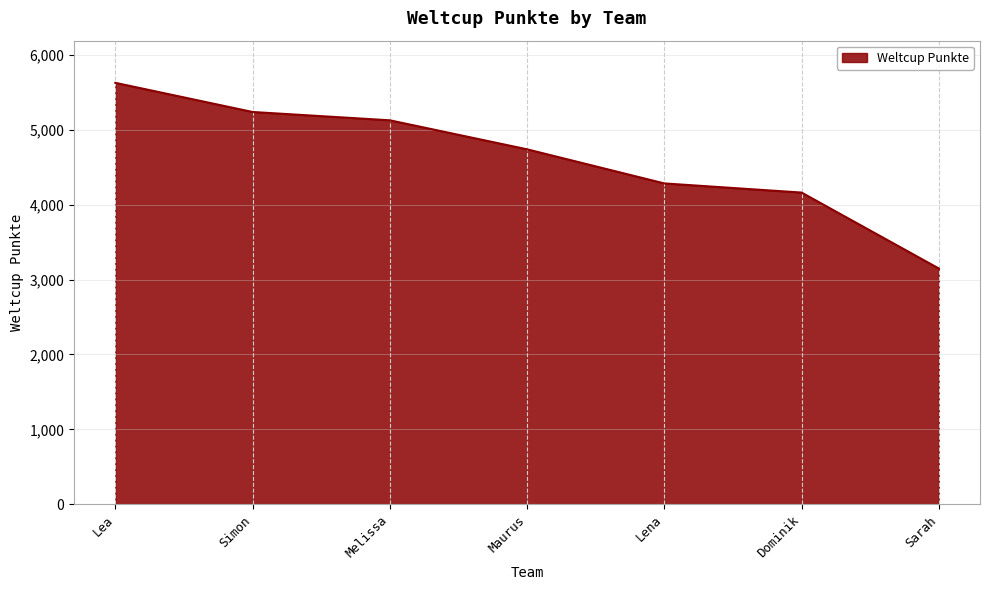

How many lines are shown in the chart?

1